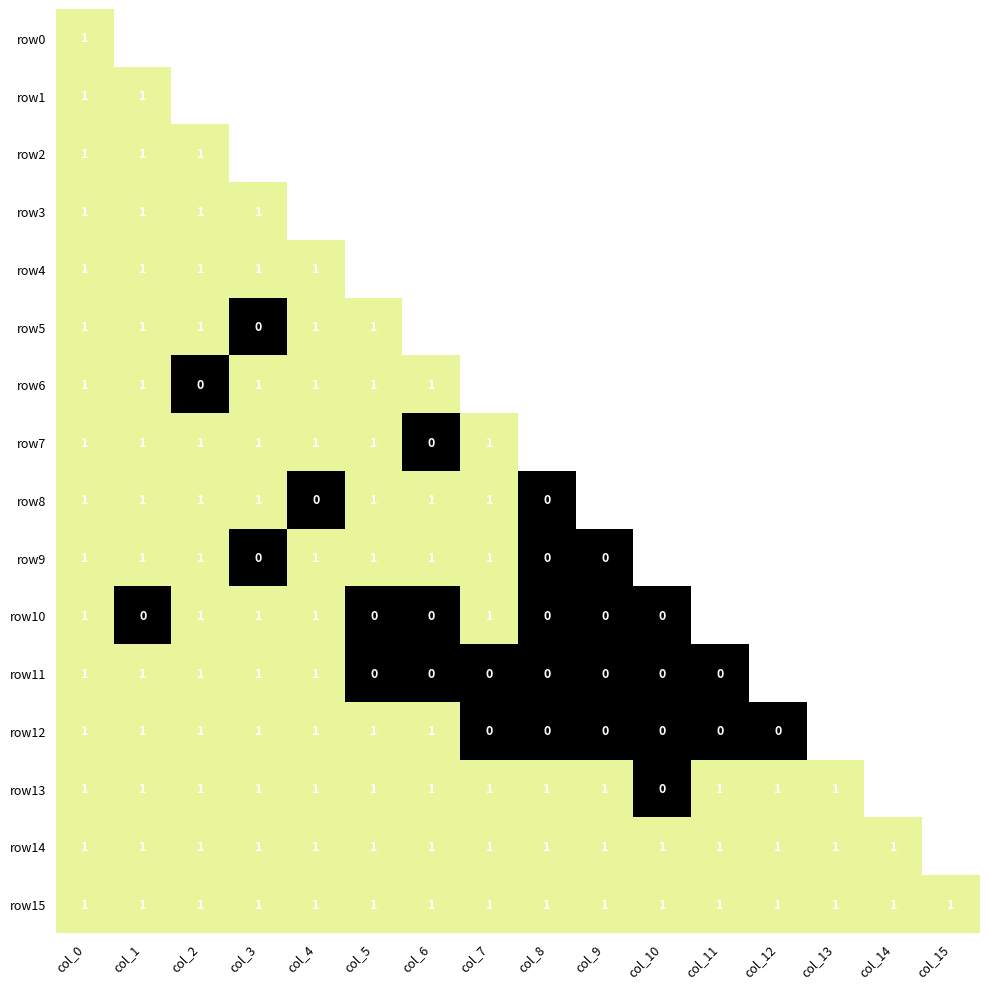

The value of row14 at col_11 is 1. True or false?

True